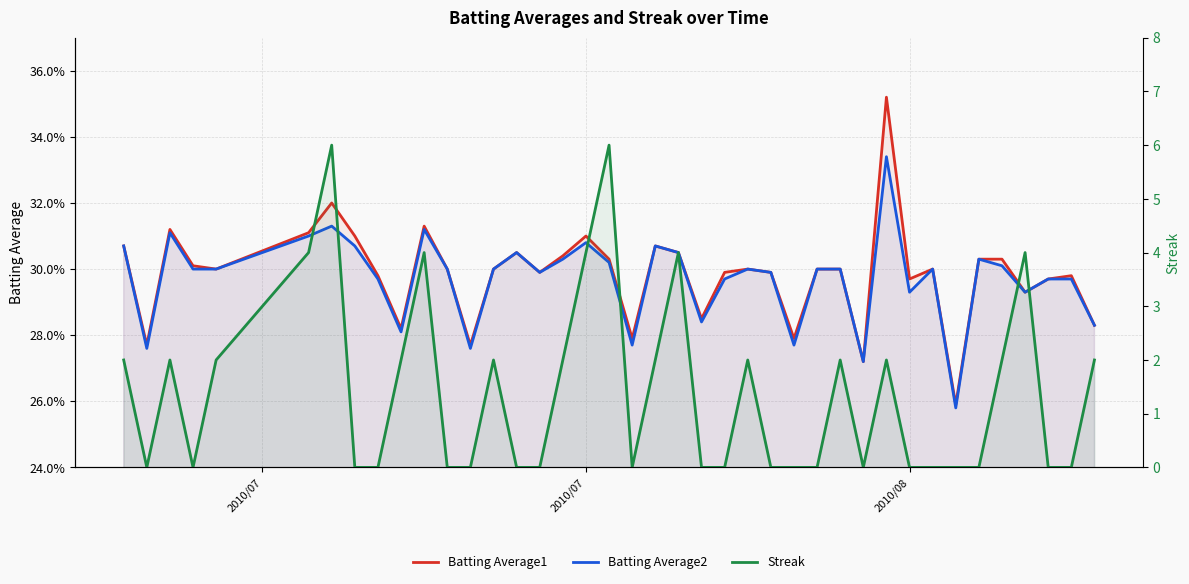

Which series has the largest total across all categories?

Streak